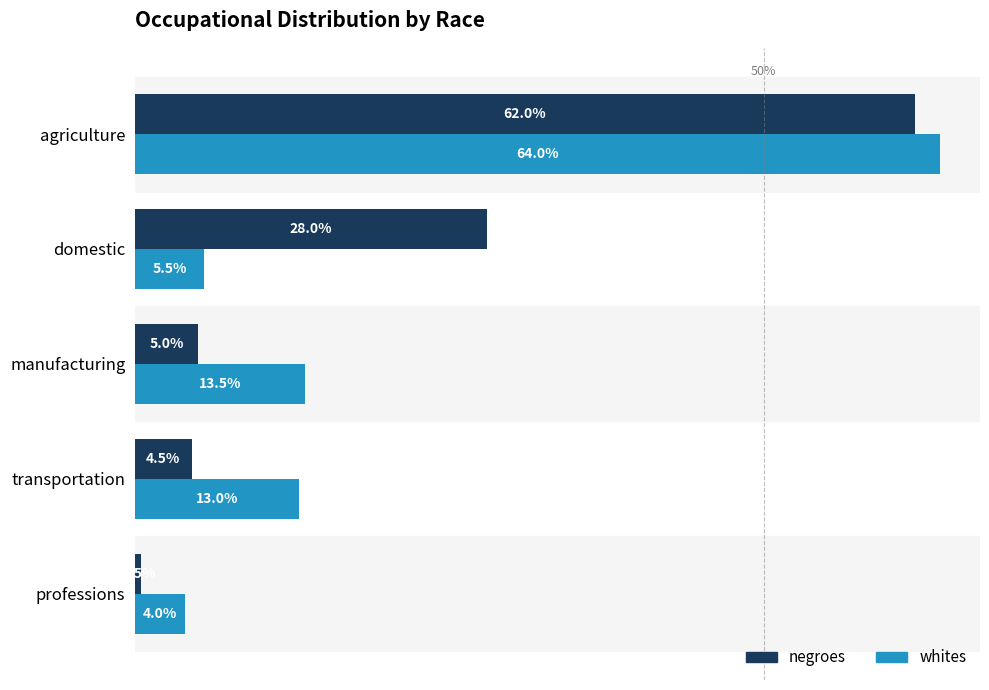

What are all the series names shown in the legend?

negroes, whites